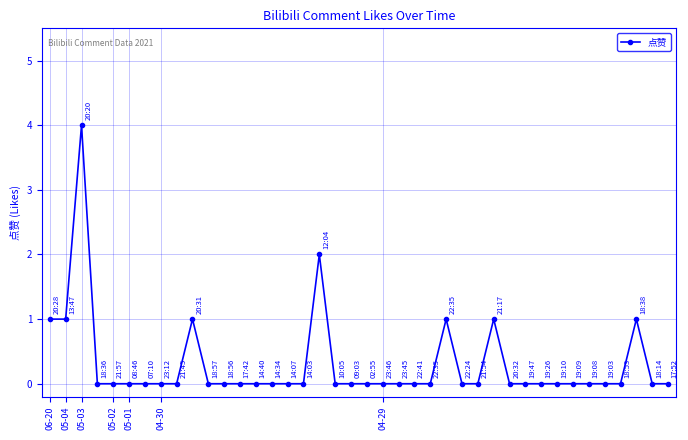

What is the maximum value shown in the chart?

4